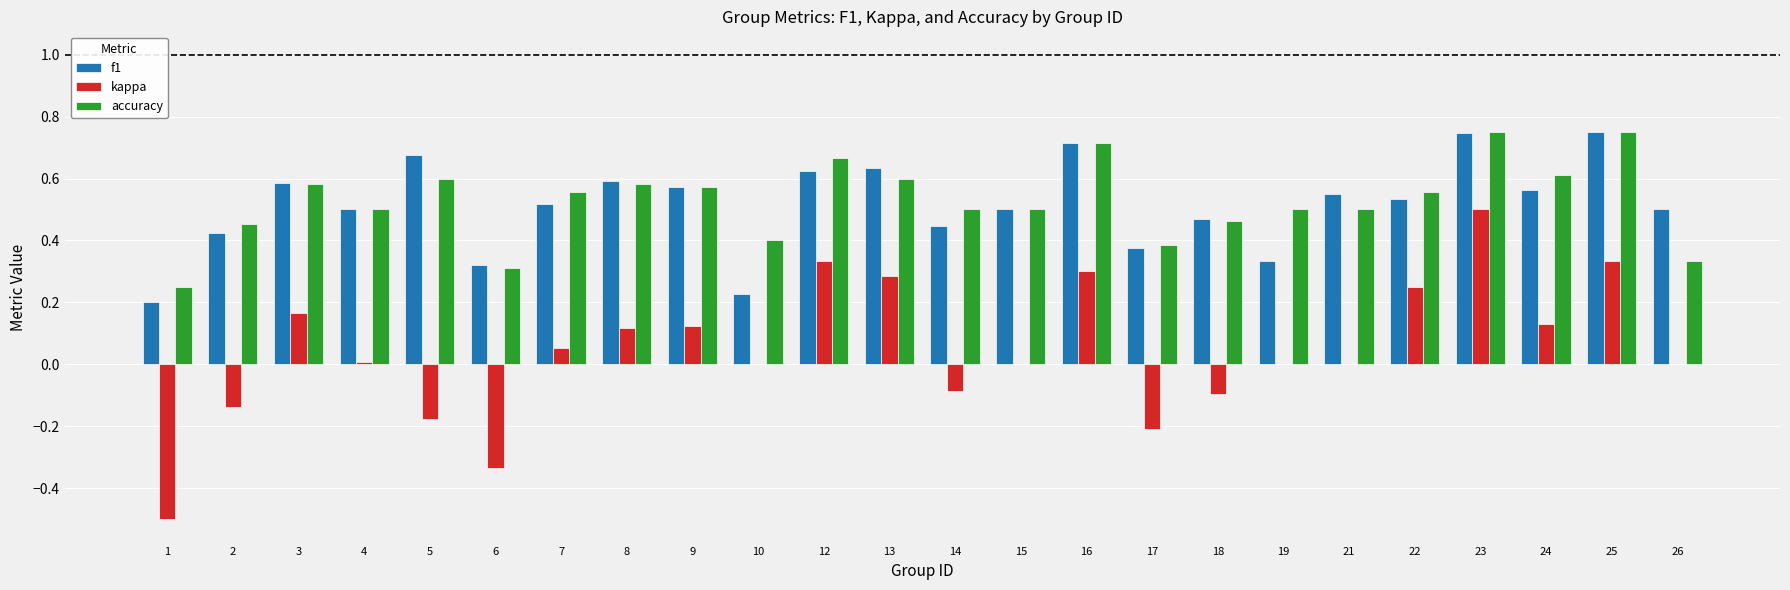

How many groups of bars are there?

24